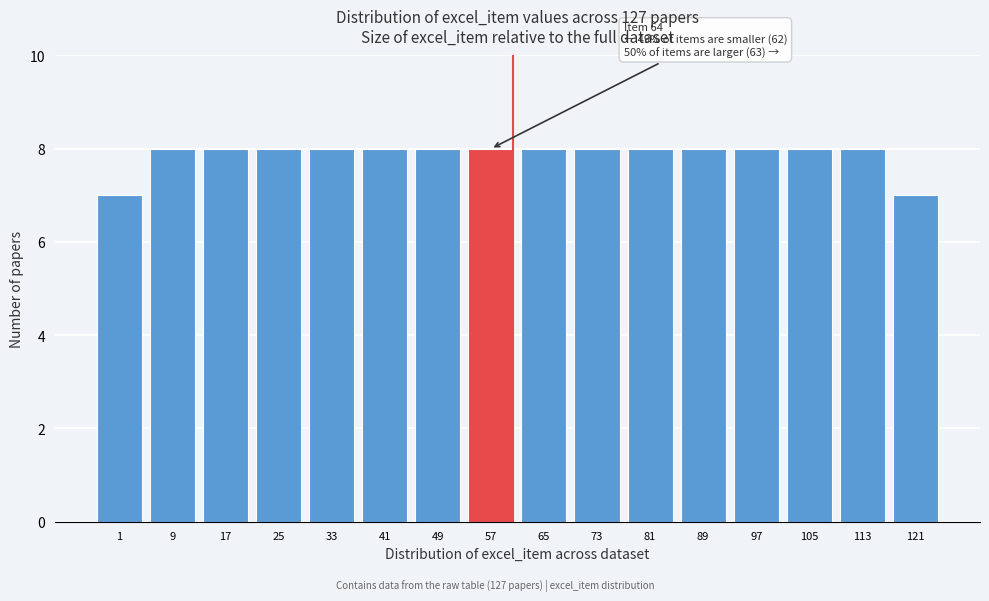

Reading right to left, transcribe all the data shown in this chart.

7	8	8	8	8	8	8	8	8	8	8	8	8	8	8	7